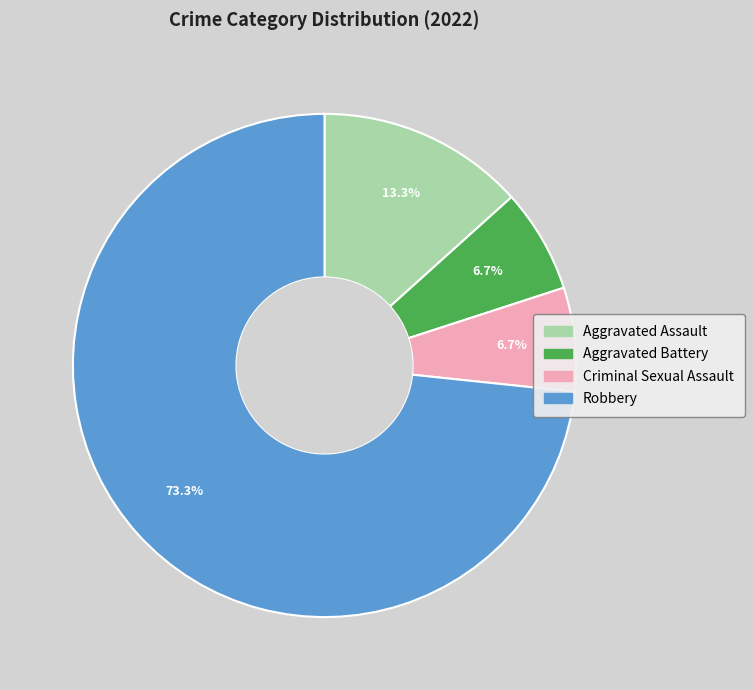

How much of the chart is everything except Aggravated Assault?

86.7%